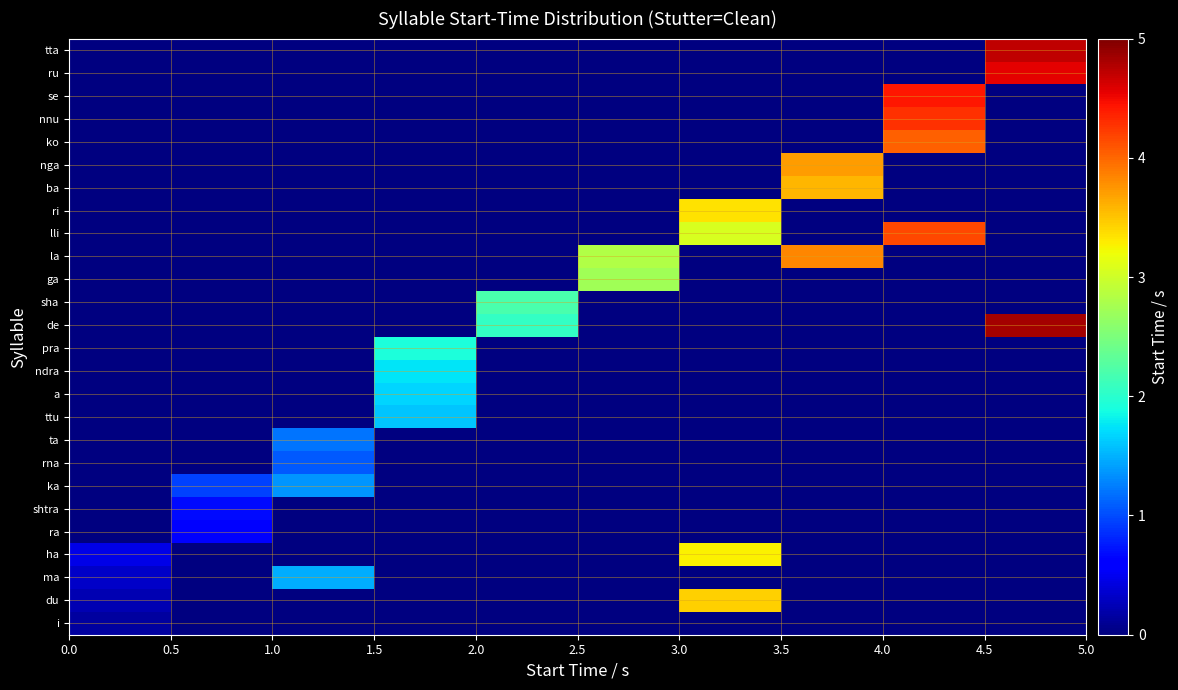

Reading right to left, what are all the values shown in this chart?

i: 0.0	0.0	0.0	0.0	0.0	0.0	0.0	0.0	0.0	0.1
du: 0.0	0.0	0.0	3.5	0.0	0.0	0.0	0.0	0.0	0.2
ma: 0.0	0.0	0.0	0.0	0.0	0.0	0.0	1.5	0.0	0.3
ha: 0.0	0.0	0.0	3.3	0.0	0.0	0.0	0.0	0.0	0.5
ra: 0.0	0.0	0.0	0.0	0.0	0.0	0.0	0.0	0.6	0.0
shtra: 0.0	0.0	0.0	0.0	0.0	0.0	0.0	0.0	0.7	0.0
ka: 0.0	0.0	0.0	0.0	0.0	0.0	0.0	1.4	1.0	0.0
rna: 0.0	0.0	0.0	0.0	0.0	0.0	0.0	1.1	0.0	0.0
ta: 0.0	0.0	0.0	0.0	0.0	0.0	0.0	1.2	0.0	0.0
ttu: 0.0	0.0	0.0	0.0	0.0	0.0	1.6	0.0	0.0	0.0
a: 0.0	0.0	0.0	0.0	0.0	0.0	1.7	0.0	0.0	0.0
ndra: 0.0	0.0	0.0	0.0	0.0	0.0	1.7	0.0	0.0	0.0
pra: 0.0	0.0	0.0	0.0	0.0	0.0	1.9	0.0	0.0	0.0
de: 4.8	0.0	0.0	0.0	0.0	2.1	0.0	0.0	0.0	0.0
sha: 0.0	0.0	0.0	0.0	0.0	2.2	0.0	0.0	0.0	0.0
ga: 0.0	0.0	0.0	0.0	2.7	0.0	0.0	0.0	0.0	0.0
la: 0.0	0.0	3.8	0.0	2.8	0.0	0.0	0.0	0.0	0.0
lli: 0.0	4.2	0.0	3.1	0.0	0.0	0.0	0.0	0.0	0.0
ri: 0.0	0.0	0.0	3.4	0.0	0.0	0.0	0.0	0.0	0.0
ba: 0.0	0.0	3.6	0.0	0.0	0.0	0.0	0.0	0.0	0.0
nga: 0.0	0.0	3.7	0.0	0.0	0.0	0.0	0.0	0.0	0.0
ko: 0.0	4.0	0.0	0.0	0.0	0.0	0.0	0.0	0.0	0.0
nnu: 0.0	4.3	0.0	0.0	0.0	0.0	0.0	0.0	0.0	0.0
se: 0.0	4.4	0.0	0.0	0.0	0.0	0.0	0.0	0.0	0.0
ru: 4.6	0.0	0.0	0.0	0.0	0.0	0.0	0.0	0.0	0.0
tta: 4.7	0.0	0.0	0.0	0.0	0.0	0.0	0.0	0.0	0.0